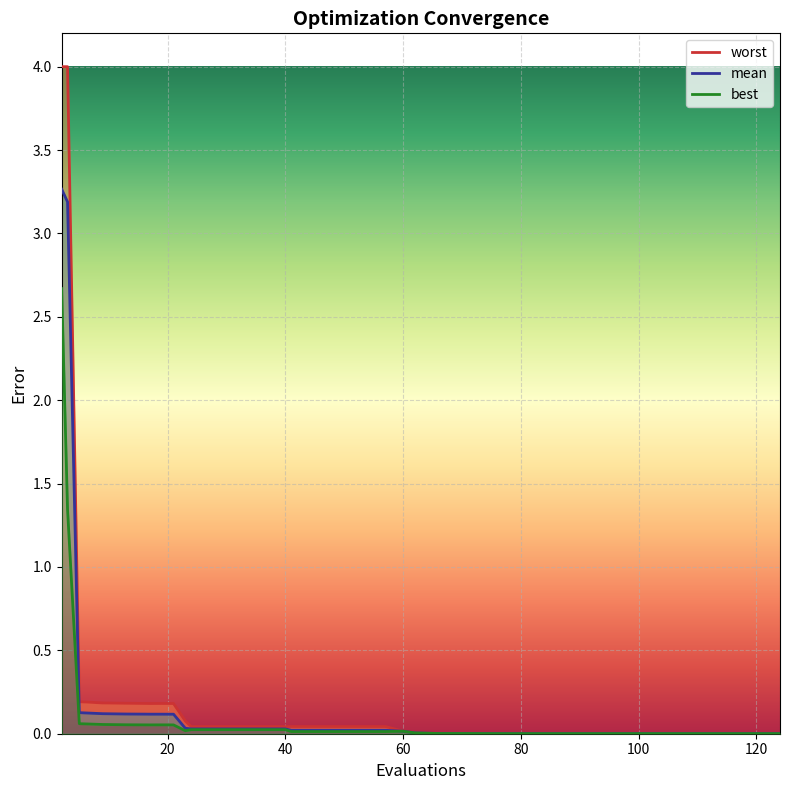

True or false: best and worst cross at least once.

False